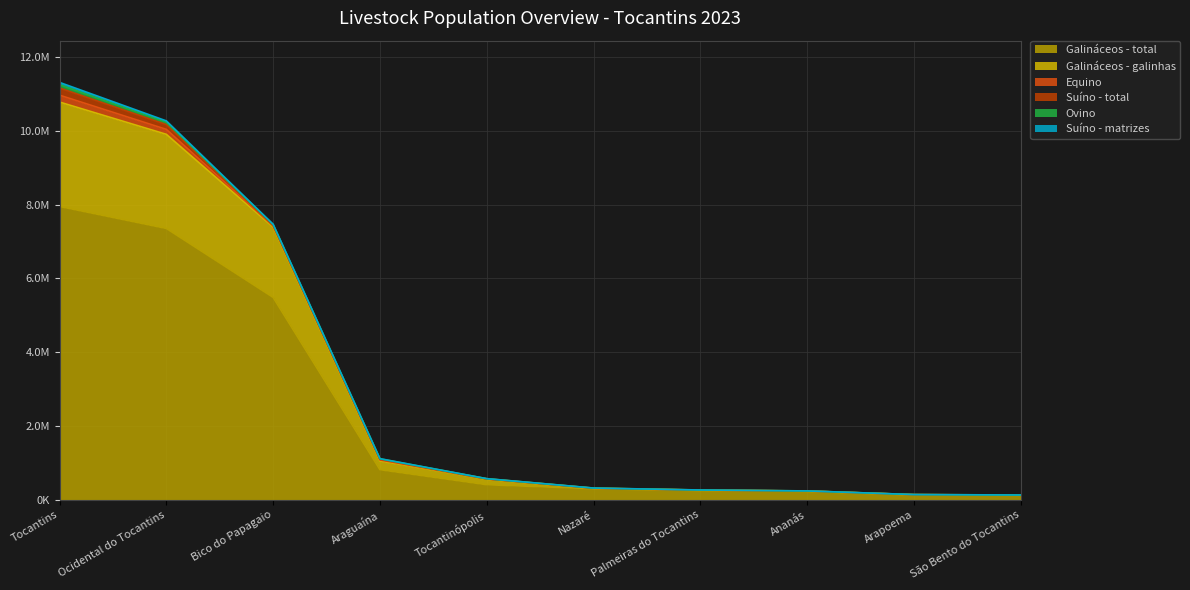

Reading left to right, transcribe all the data shown in this chart.

Galináceos - total: 7951284	7355293	5486420	818030	410324	301960	253359	230898	134875	123644
Galináceos - galinhas: 2829669	2551268	1904849	234882	149396	9845	9382	7282	5372	5265
Equino: 186341	133905	29666	26772	6745	2740	1850	1737	1520	1420
Suíno - total: 194659	129536	21382	21736	4846	3209	1523	1232	965	917
Ovino: 89341	62014	18172	11131	2194	1426	1017	861	700	644
Suíno - matrizes: 62422	38516	8169	4245	1700	1275	682	478	402	380